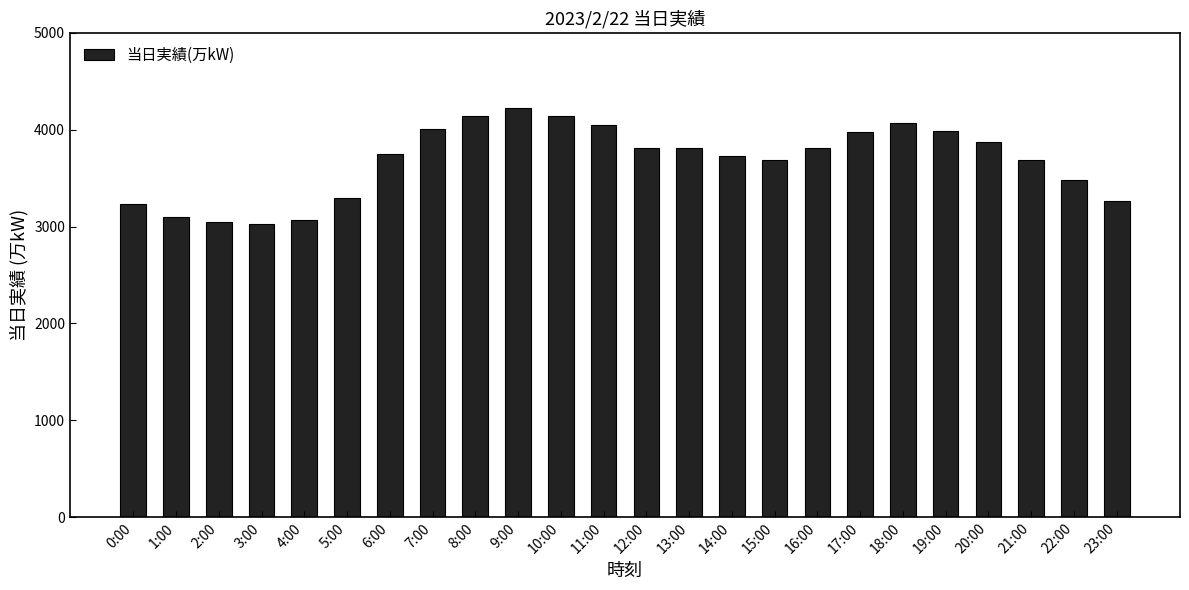

What is the ratio of the value at 0:00 to the value at 23:00?

1.0